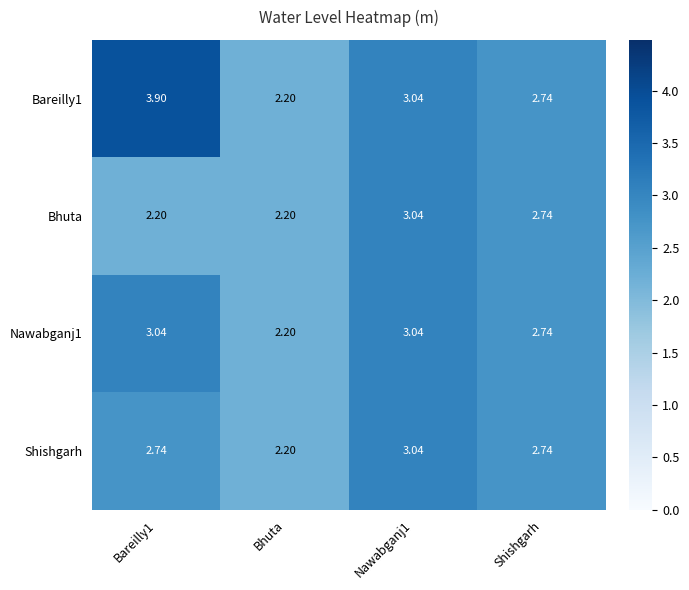

Is the value of Bareilly1 at Bareilly1 greater than the value of Bhuta at Bareilly1?

Yes